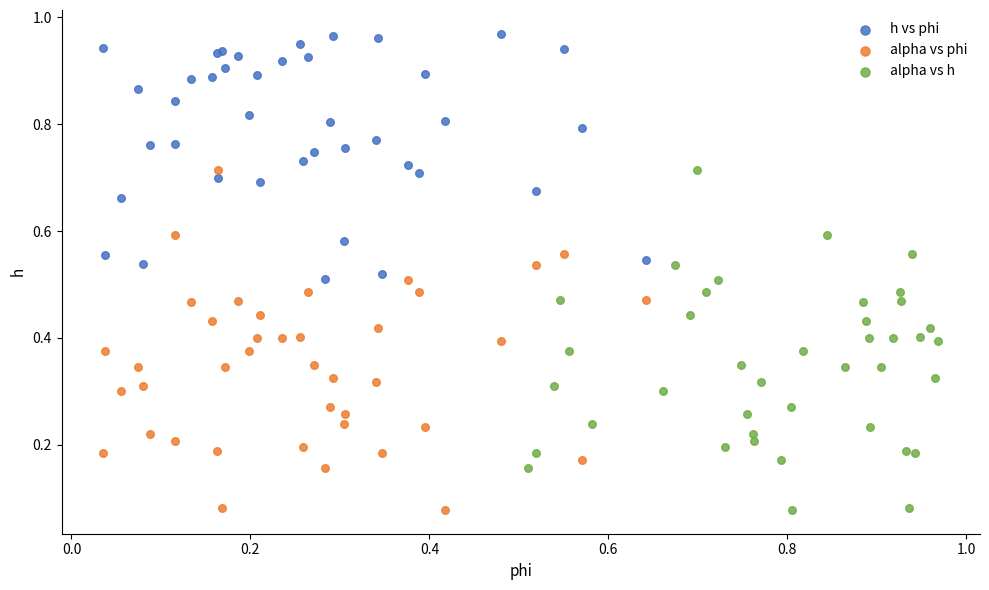

Which series contains the highest Y value?

h vs phi